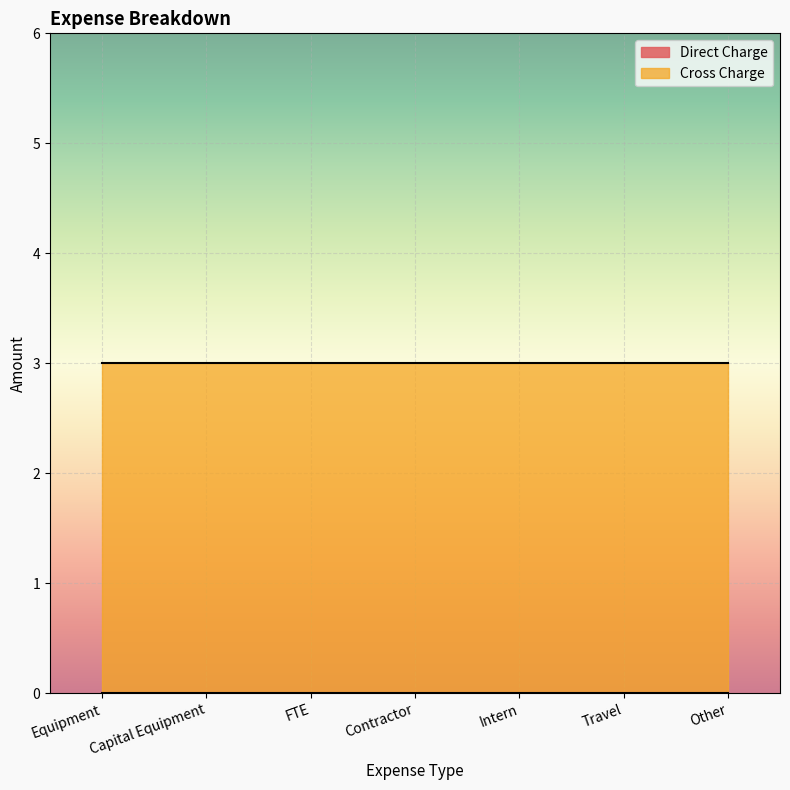

At which category does the chart reach its peak across all series?

Equipment